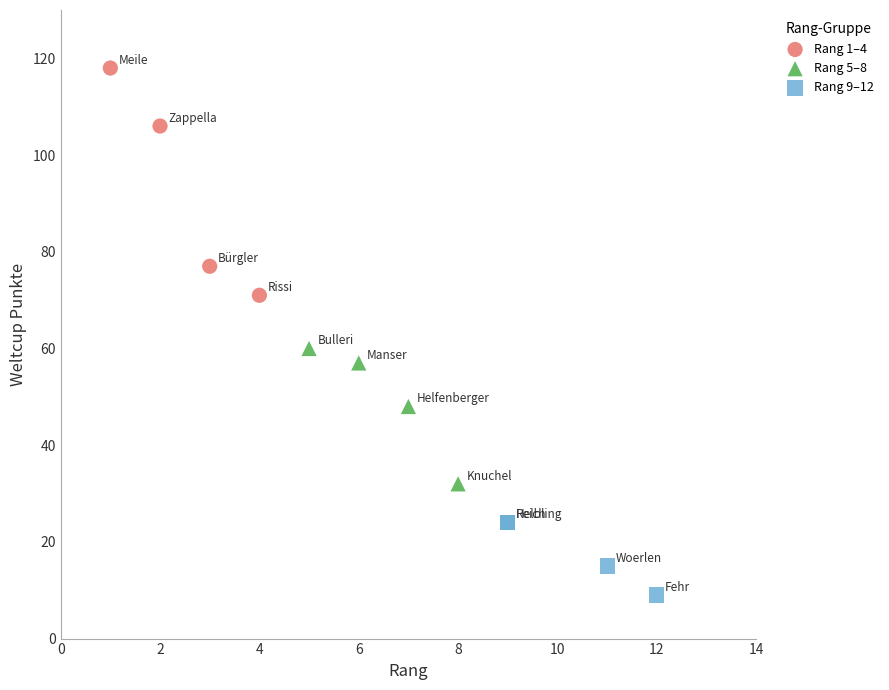

Which series reaches the minimum Y coordinate?

Rang 9–12